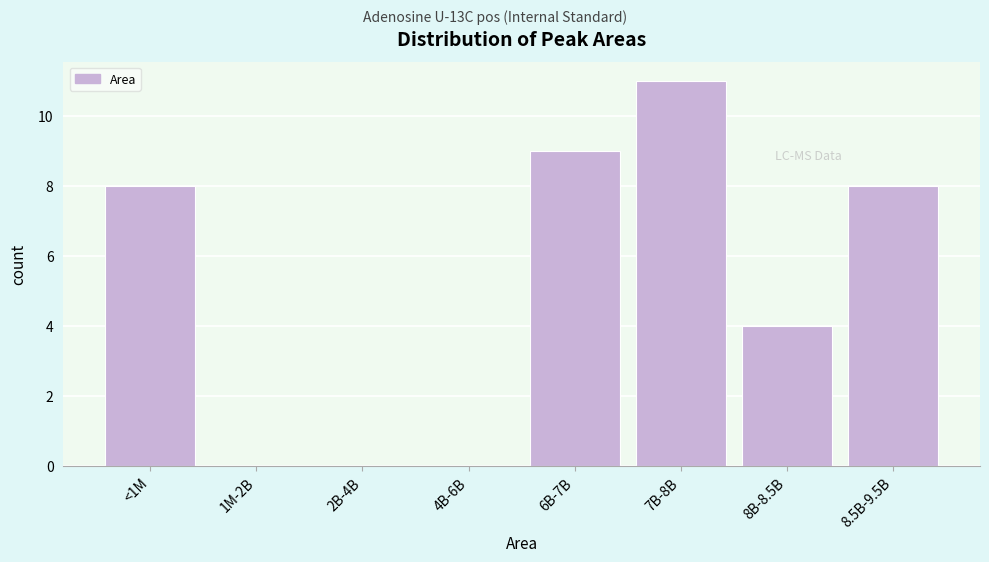

Reading left to right, extract all data points from this chart.

<1M=8	1M-2B=0	2B-4B=0	4B-6B=0	6B-7B=9	7B-8B=11	8B-8.5B=4	8.5B-9.5B=8